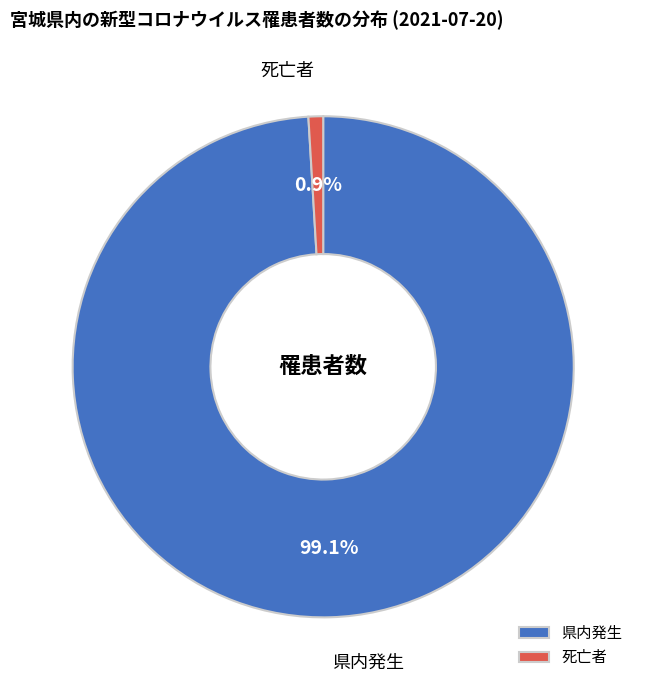

How many segments does this pie chart have?

2